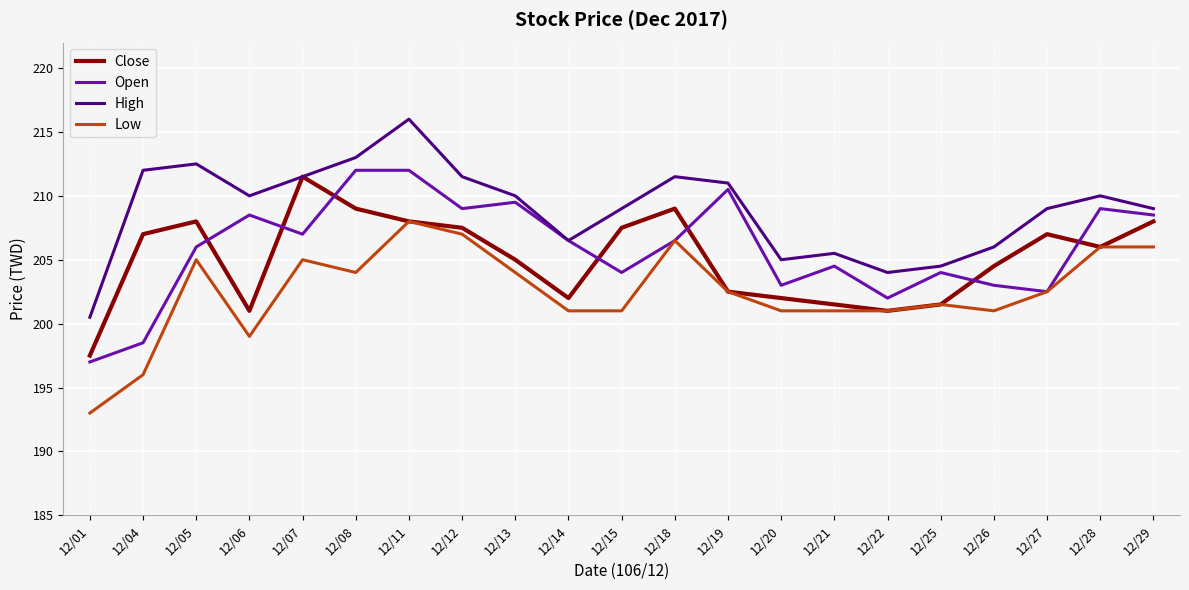

At which label is Close closest to 204?

12/26